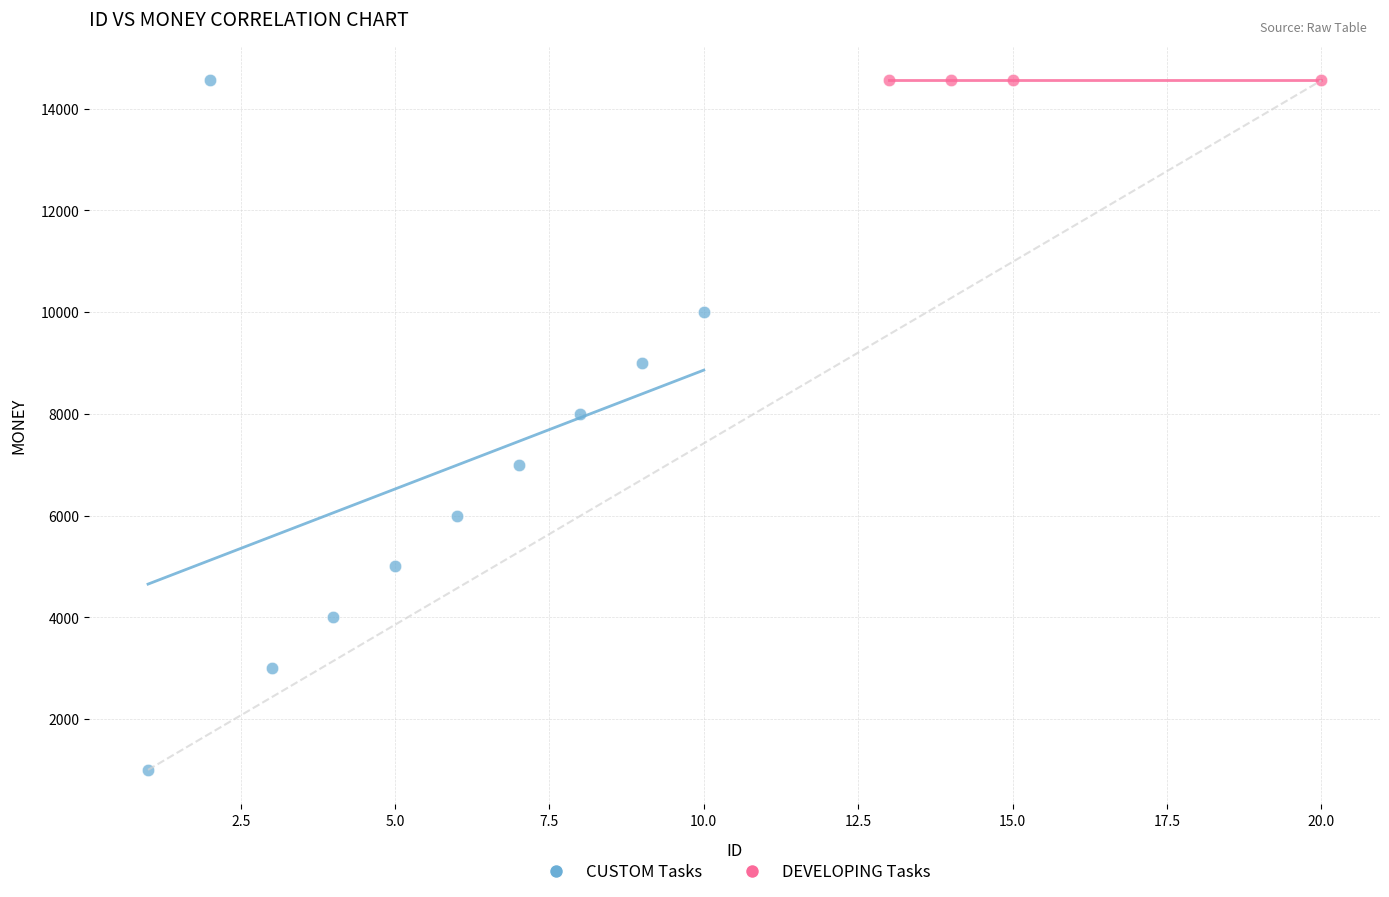

Which series contains the lowest Y value?

CUSTOM Tasks